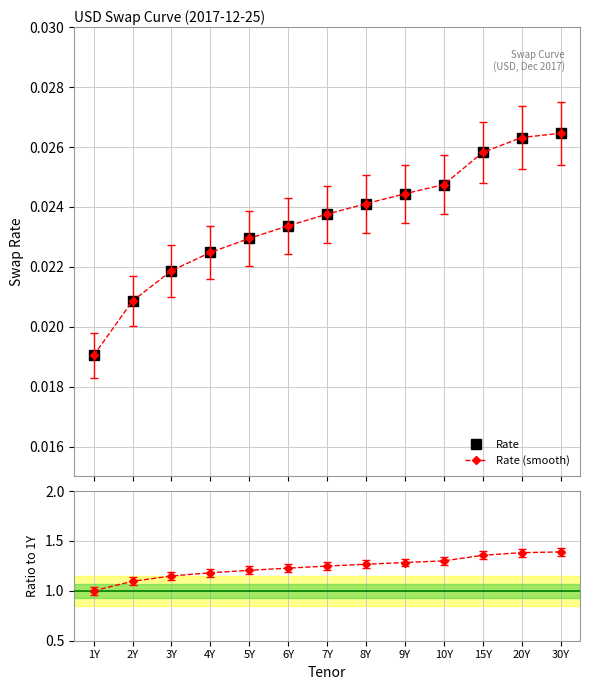

The value of Rate (smooth) at 30Y is 0.0. True or false?

False